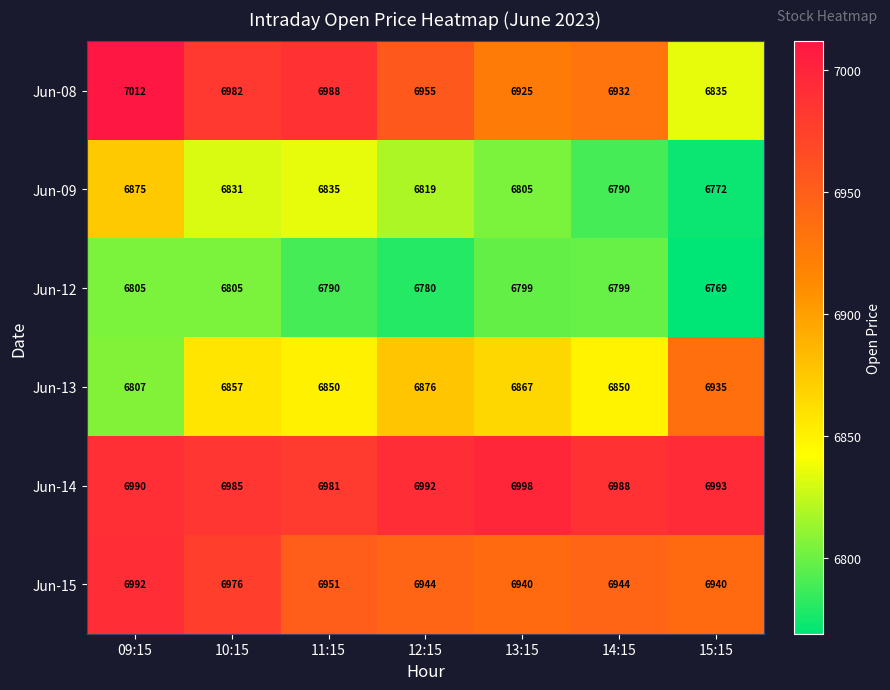

What is the maximum value shown in the chart?

7012